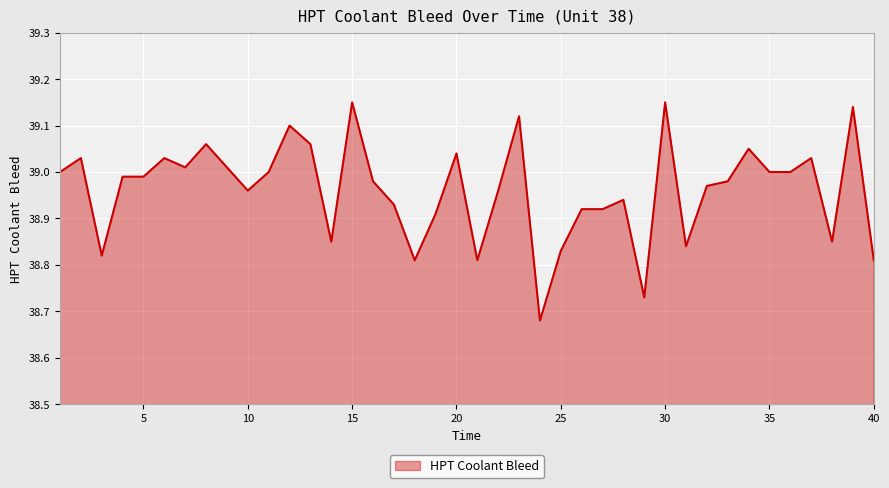

What is the difference between the maximum and minimum values?

0.5